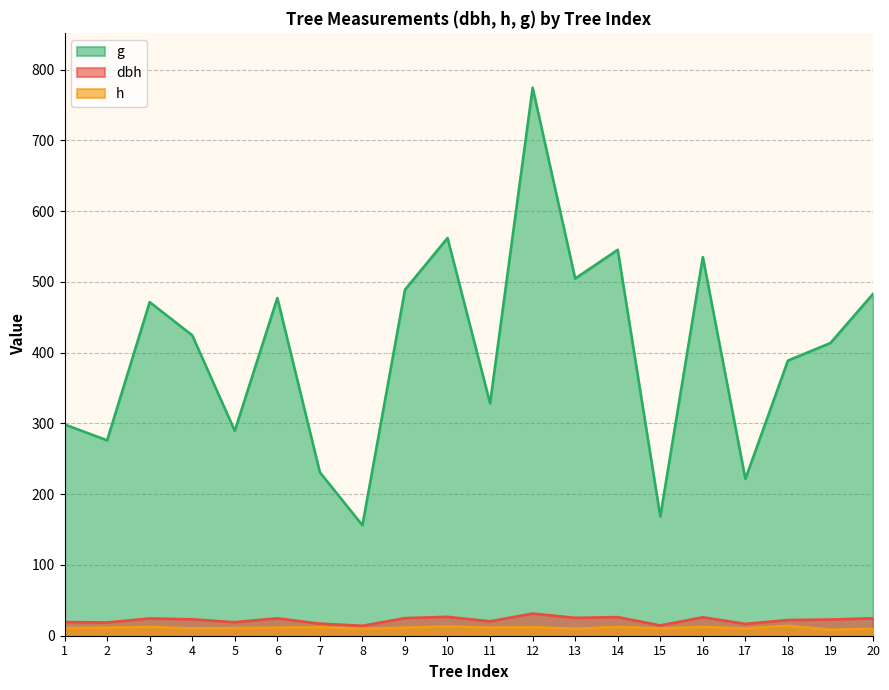

Count the number of data series in this chart.

3